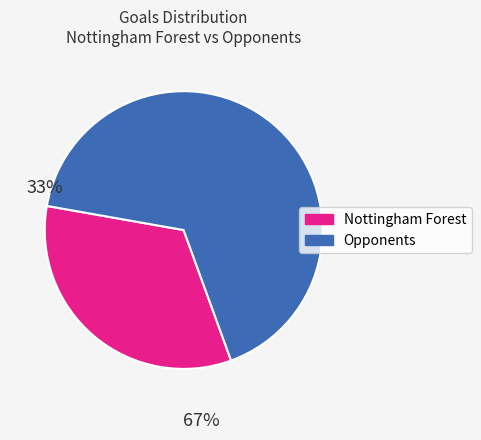

Do Nottingham Forest and Opponents together represent more than half of the pie?

Yes